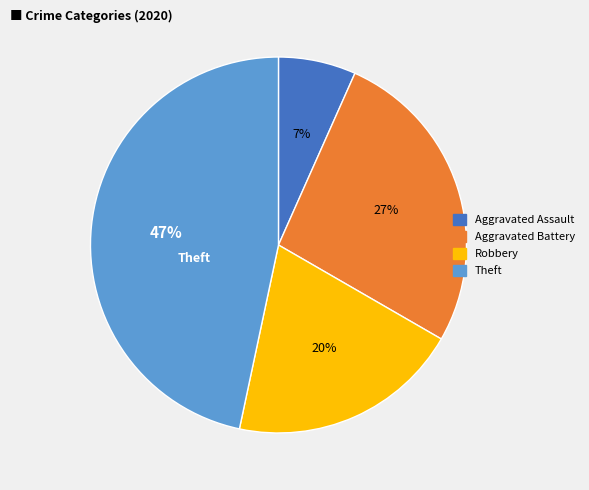

Is Robbery the majority of the pie?

No